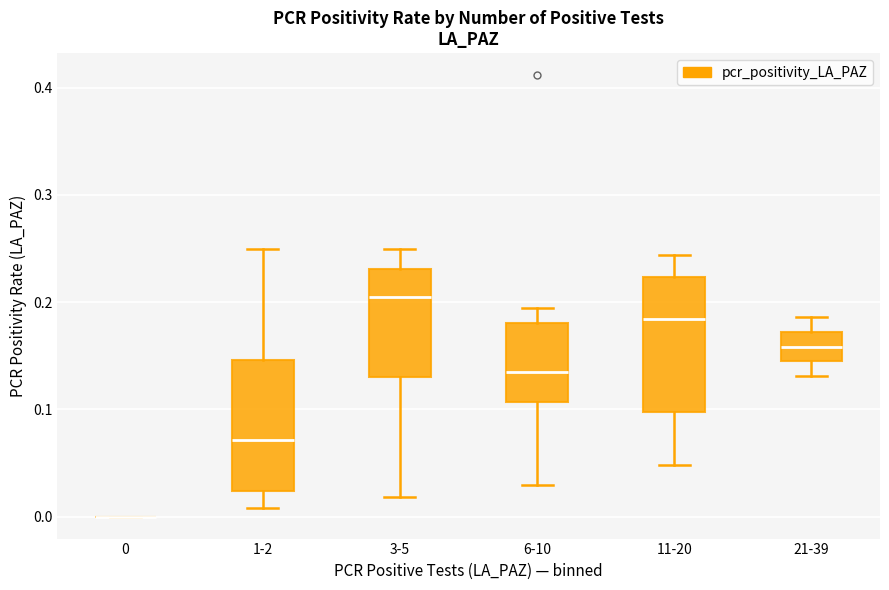

Where does the lower whisker of the box for 11-20 end on the y-axis? The values are not printed on the chart, so give them approximately, as read against the axis.

0.05